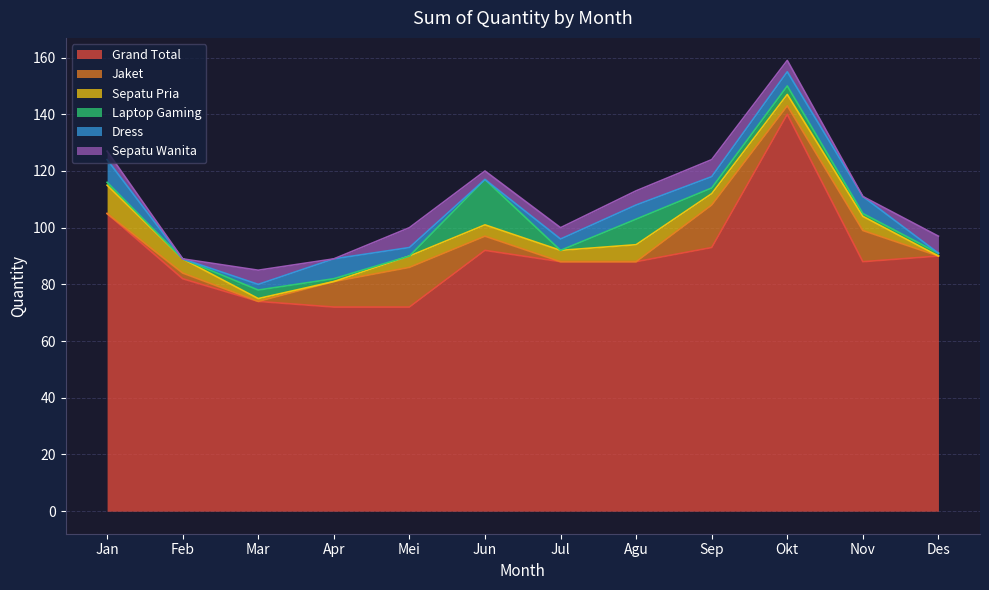

How many times do Laptop Gaming and Sepatu Pria cross each other?

7